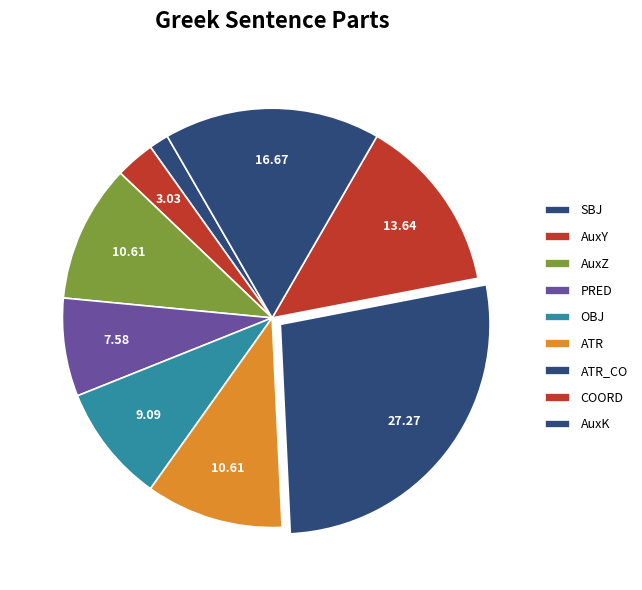

The SBJ slice represents 2% of the pie. True or false?

True